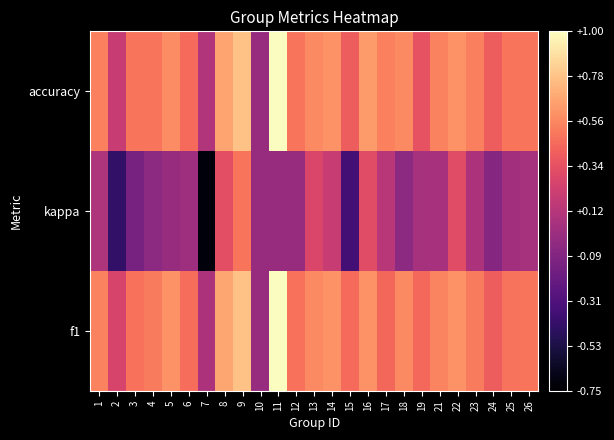

What is the greatest value displayed?

1.0